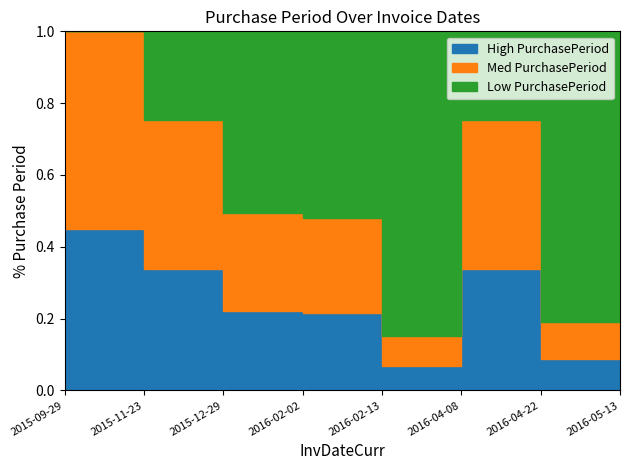

What is the difference between the maximum and minimum values?

62